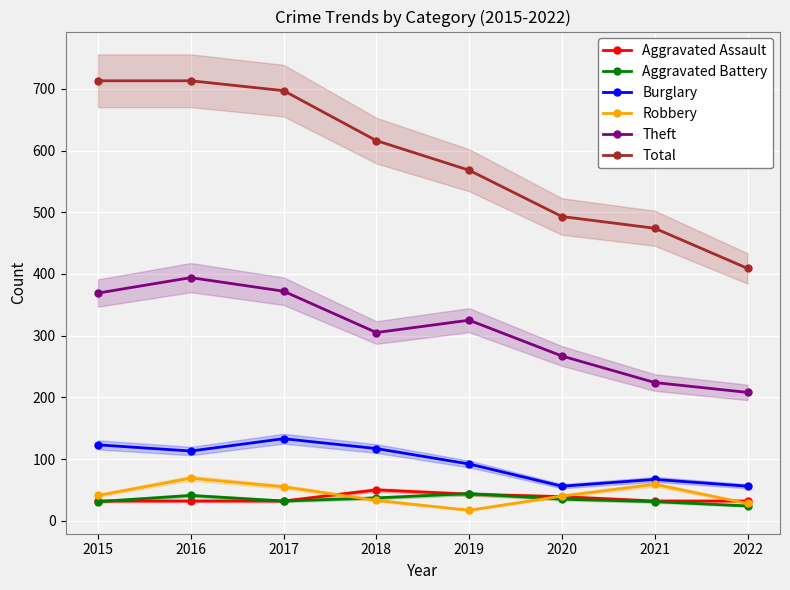

The Total series shows 493 at 2020. True or false?

True